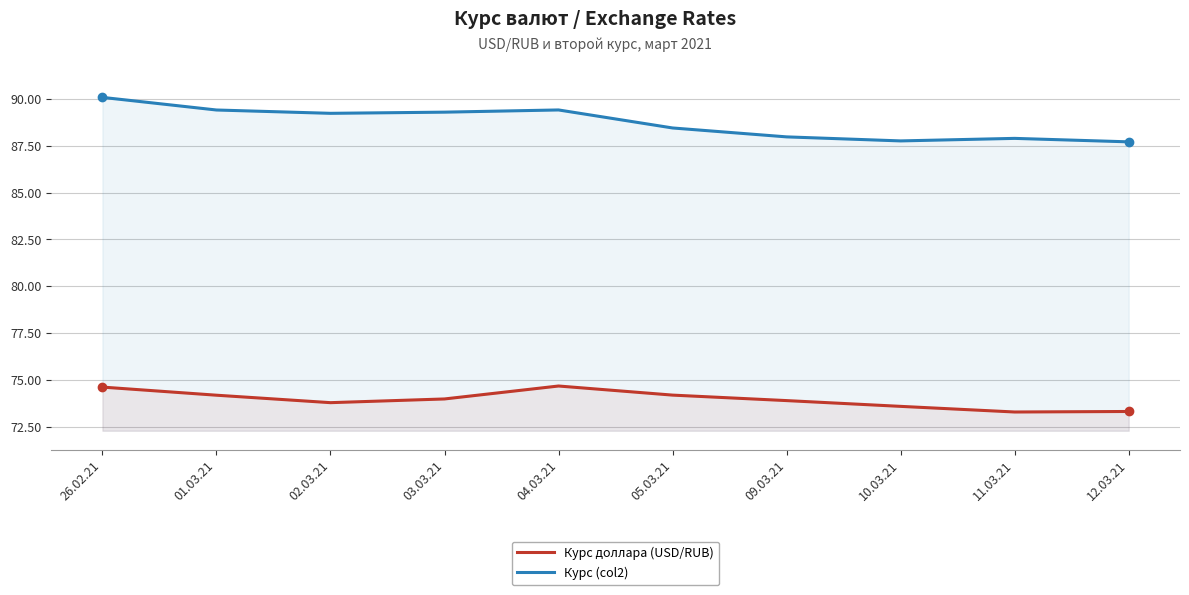

Reading right to left, transcribe all the data shown in this chart.

Курс доллара (USD/RUB): 12.03.21=73.3	11.03.21=73.3	10.03.21=73.6	09.03.21=73.9	05.03.21=74.2	04.03.21=74.7	03.03.21=74.0	02.03.21=73.8	01.03.21=74.2	26.02.21=74.6
Курс (col2): 12.03.21=87.7	11.03.21=87.9	10.03.21=87.8	09.03.21=88.0	05.03.21=88.4	04.03.21=89.4	03.03.21=89.3	02.03.21=89.2	01.03.21=89.4	26.02.21=90.1